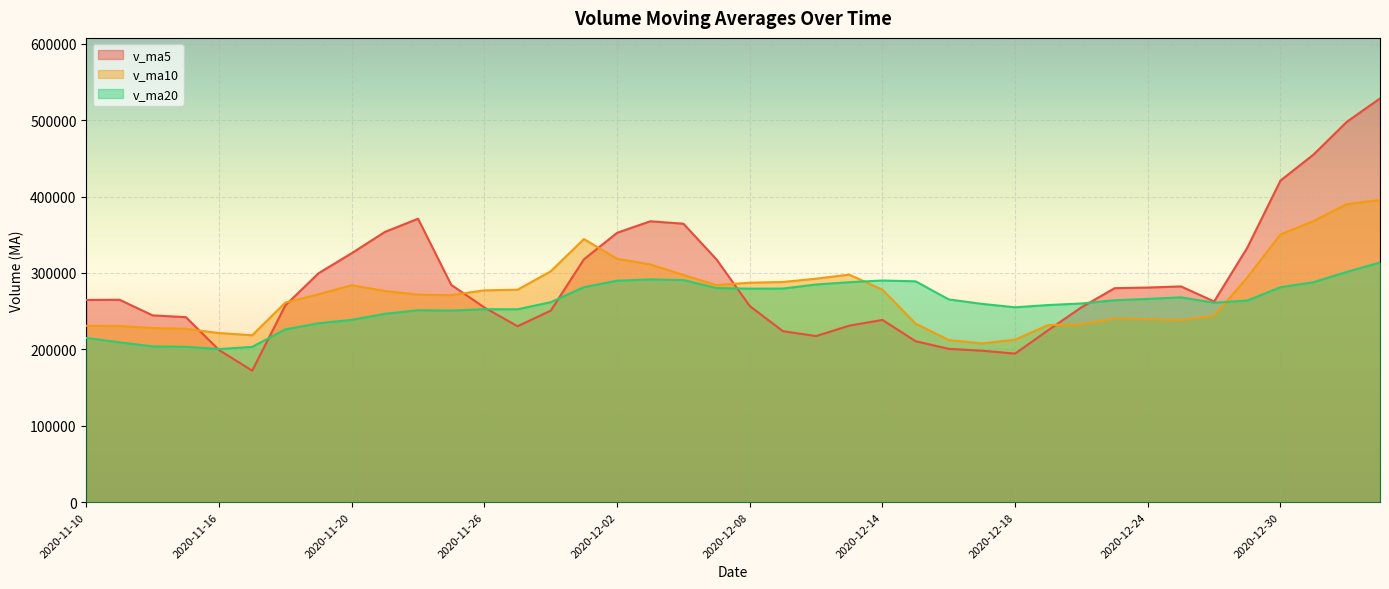

What is the minimum value for v_ma10?

207763.1